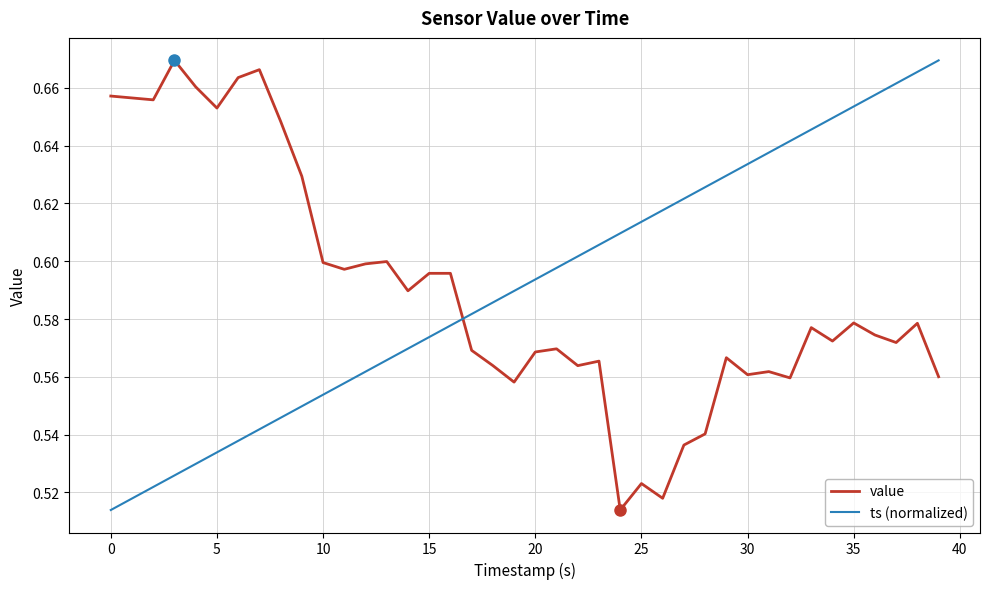

How many intersections are there between ts (normalized) and value?

1